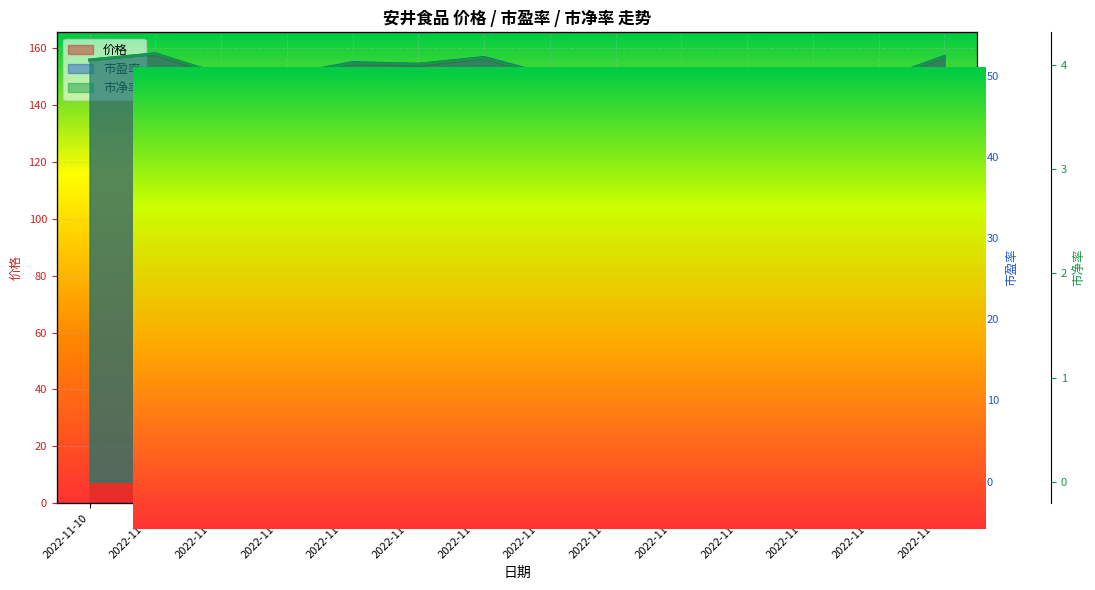

Reading left to right, list all the values displayed in this chart.

价格: 155.4	157.7	150.0	149.9	154.5	153.8	156.4	149.8	148.9	149.2	150.9	147.5	148.0	156.8
市盈率: 51.9	52.7	50.1	50.1	51.6	51.4	52.2	50.1	49.8	49.9	50.4	49.3	49.5	52.4
市净率: 4.0	4.1	3.9	3.9	4.0	4.0	4.1	3.9	3.9	3.9	3.9	3.8	3.9	4.1